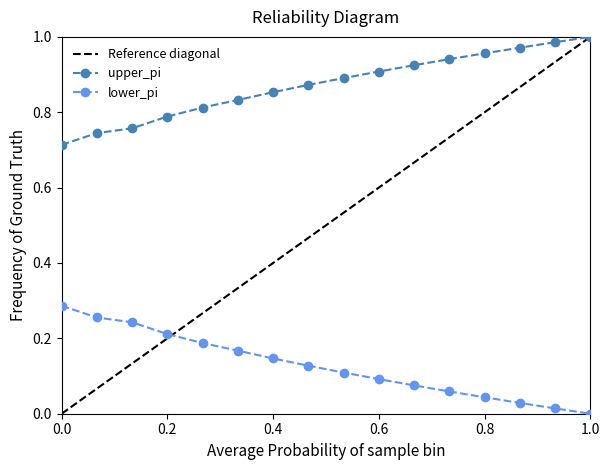

The lower_pi series shows 0.2 at 0.6. True or false?

False